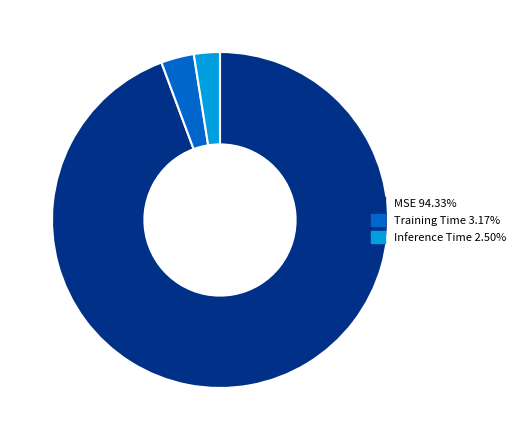

Is the sum of Training Time 3.17% and MSE 94.33% greater than half?

Yes